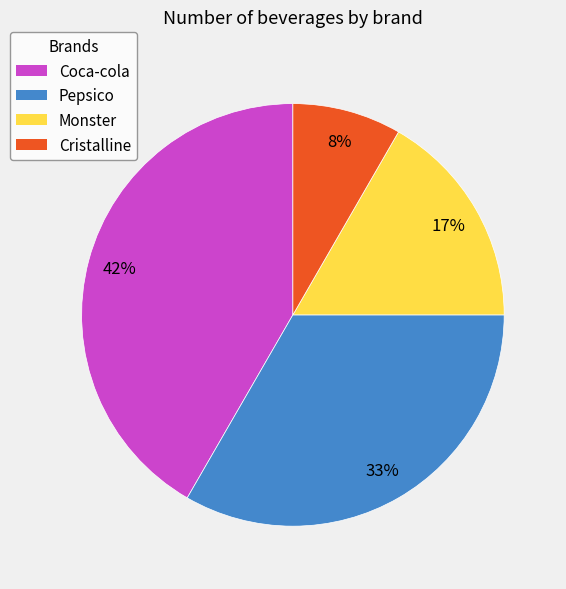

How many slices are in this pie chart?

4